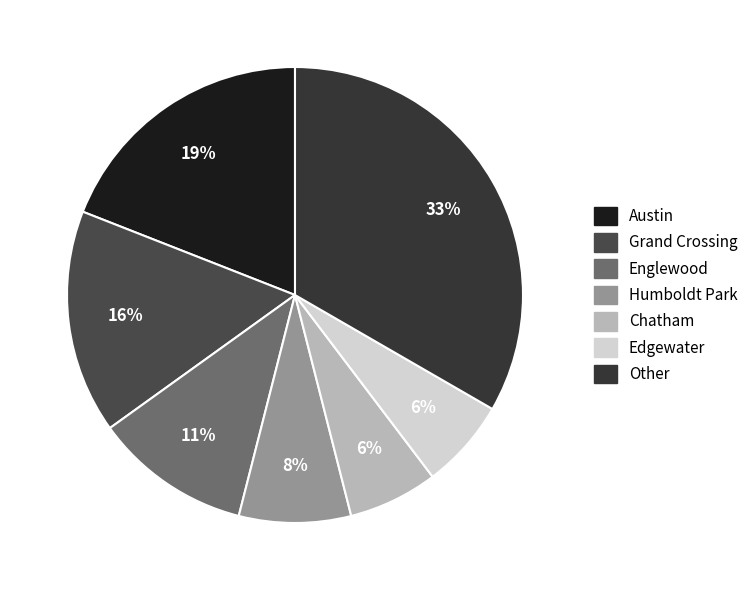

Which slice is the largest?

Other